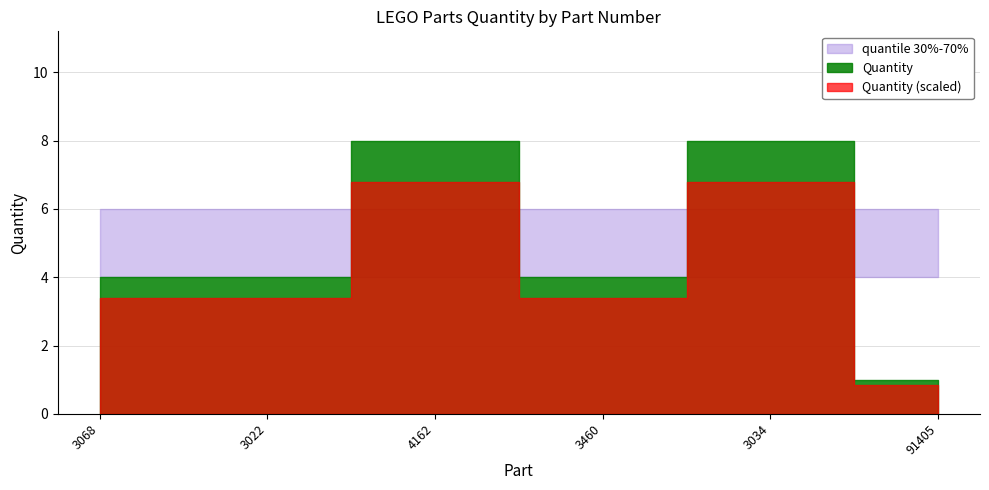

Which label corresponds to the smallest value in the chart?

91405